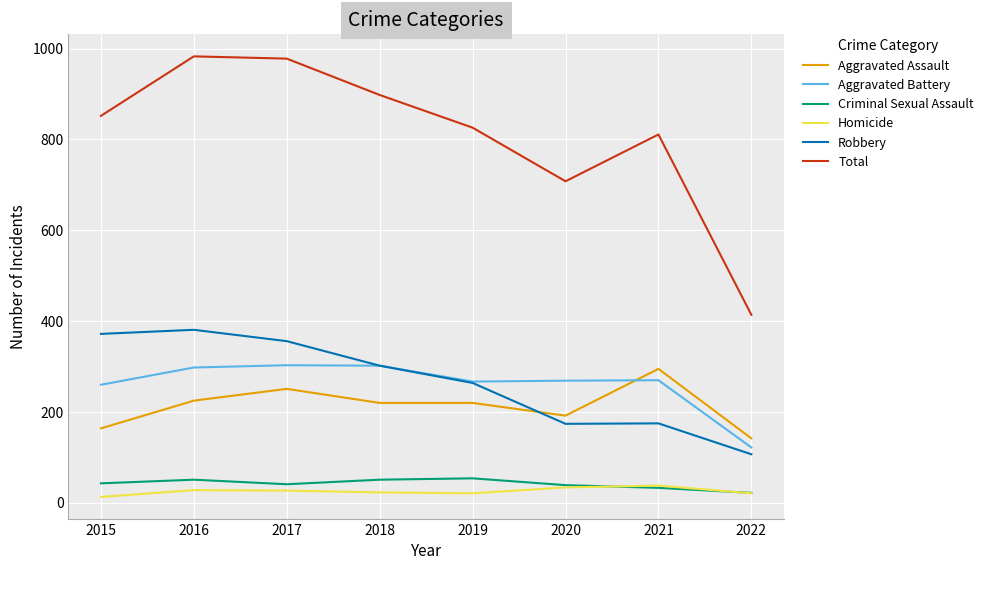

What is the minimum value shown in the chart?

13